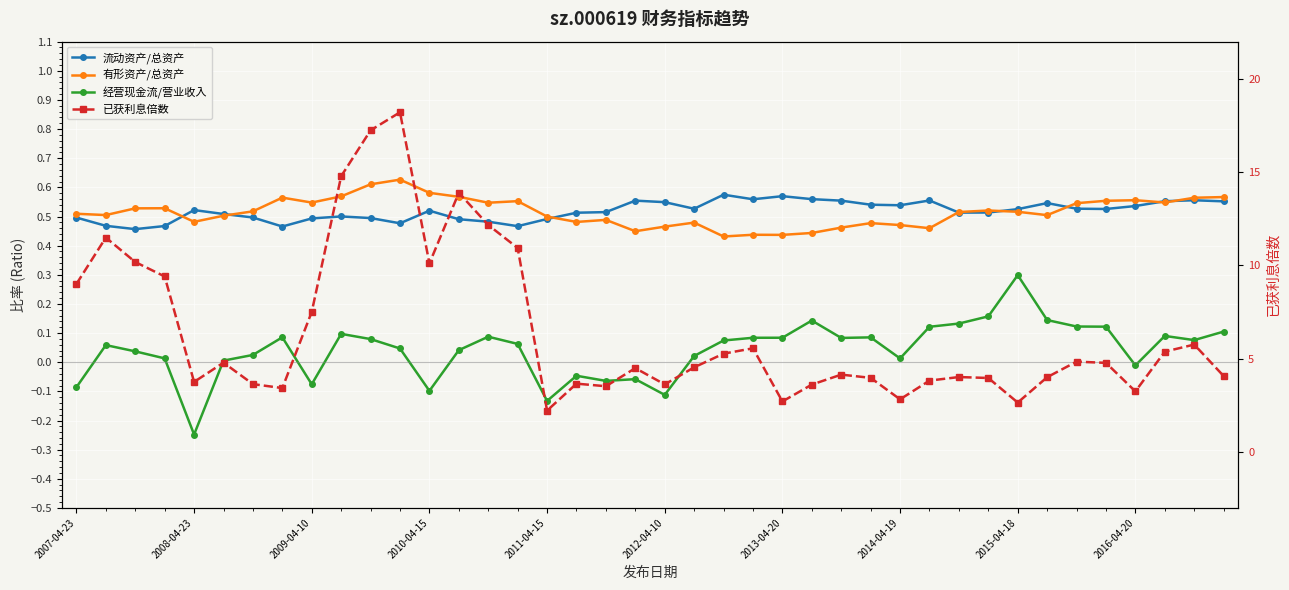

What position from the right is 21?

19